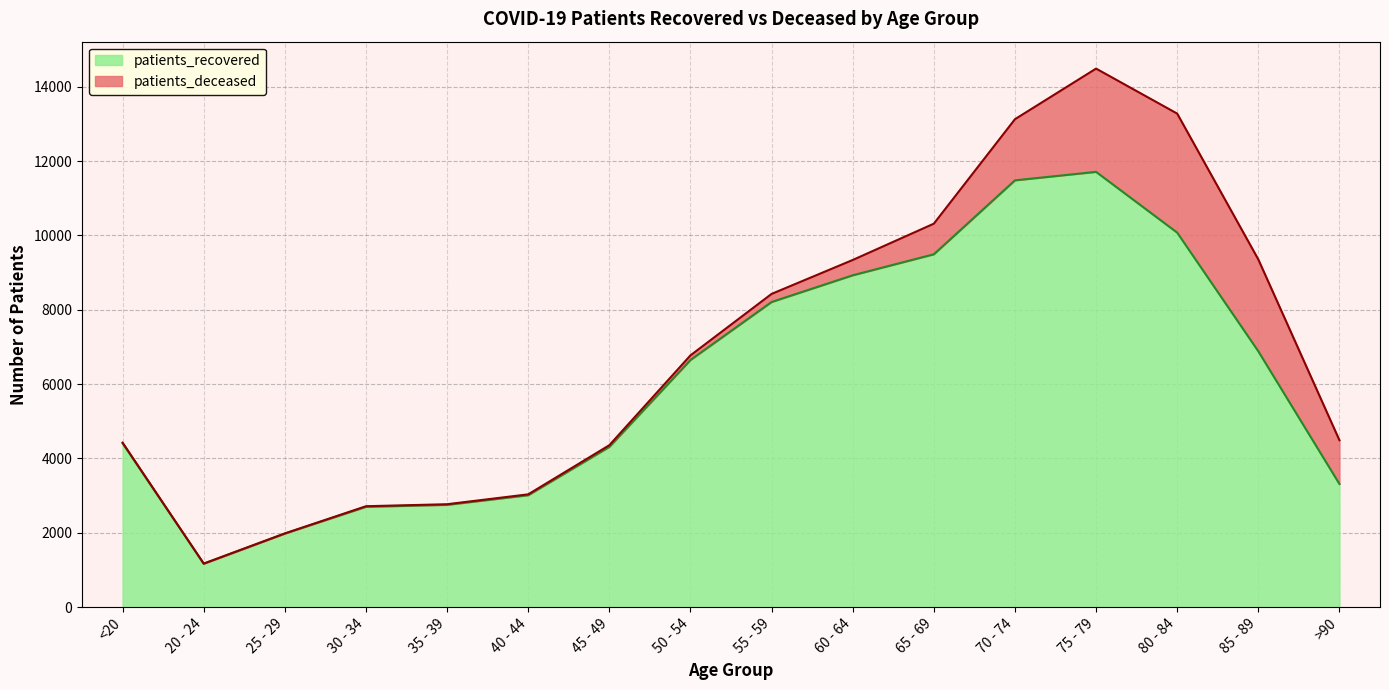

What value does the data have at 40 - 44, to the nearest 50?

3000